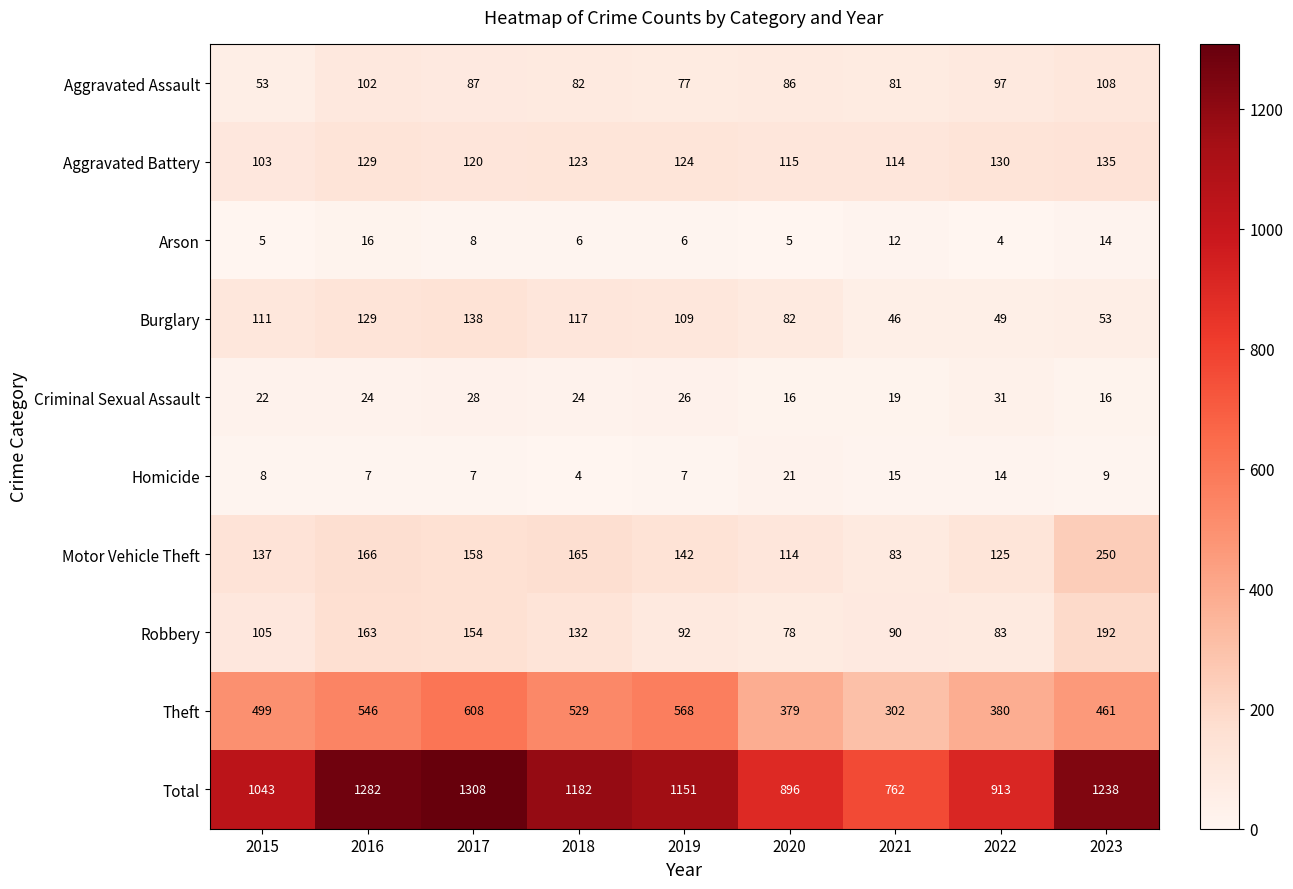

Count the number of data series in this chart.

10